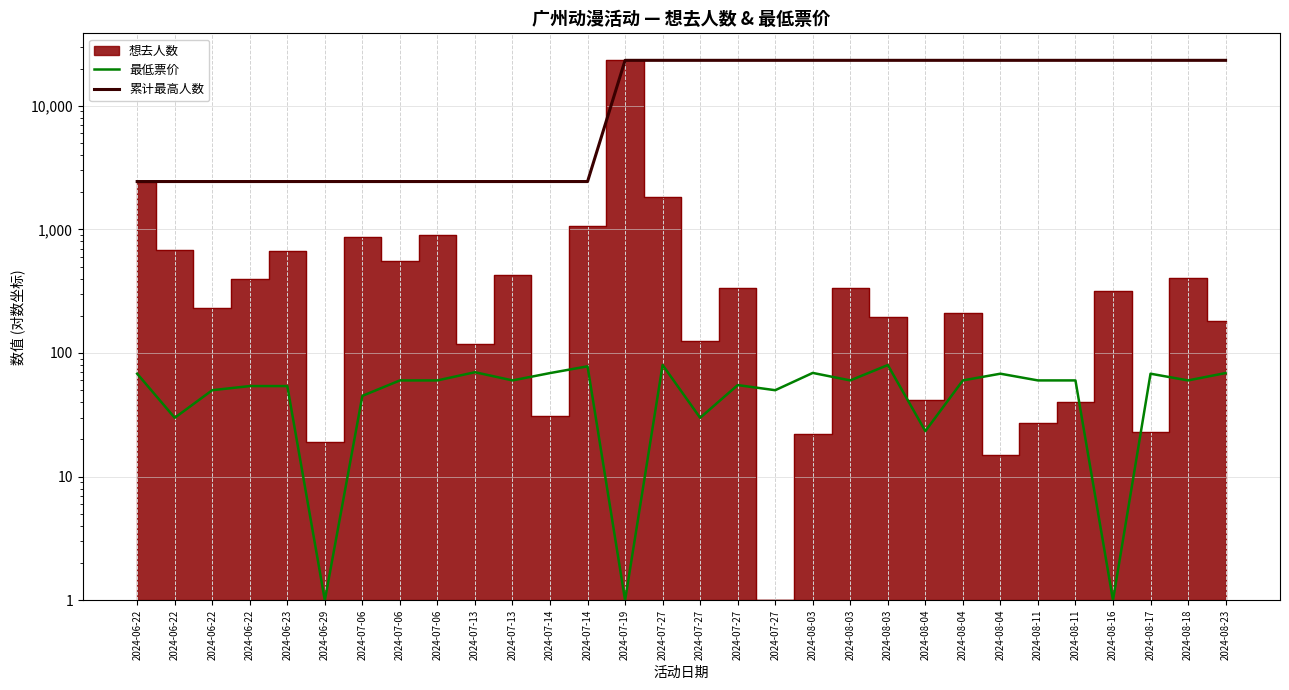

Which series has the largest total across all categories?

累计最高人数